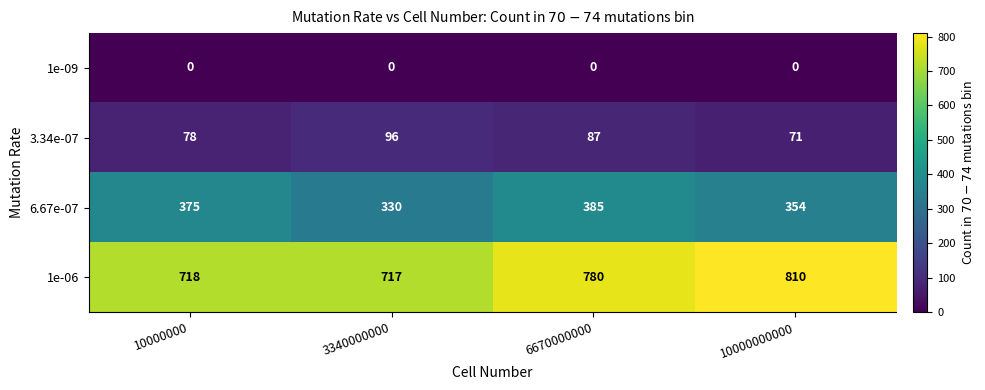

What is the average value of the 1e-06 series?

756